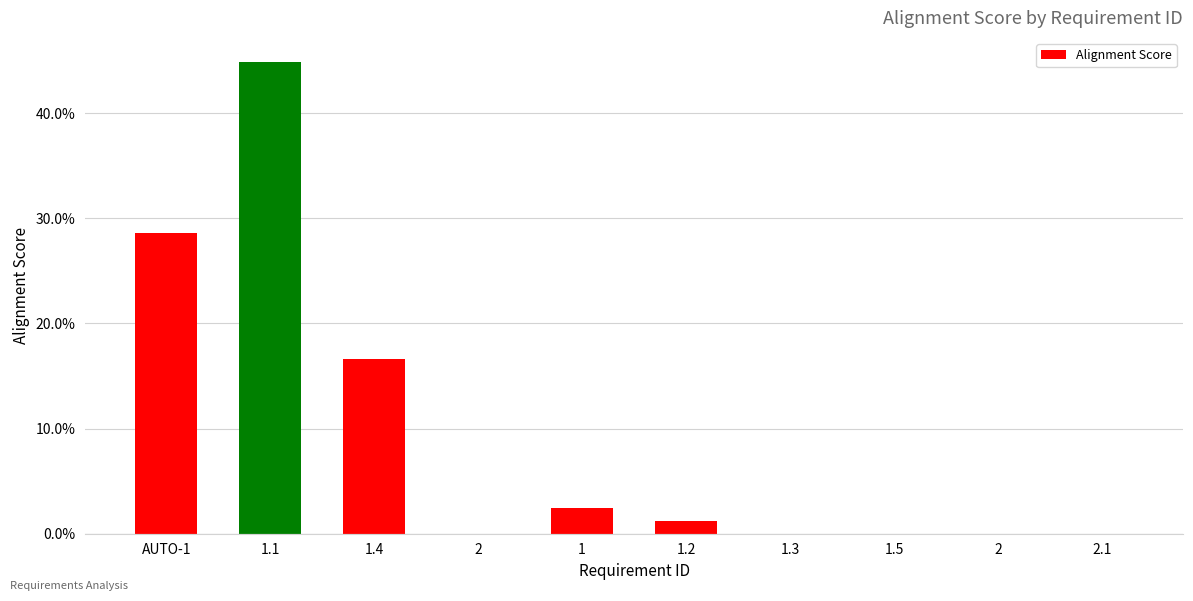

Which category has the lowest value across all series?

2